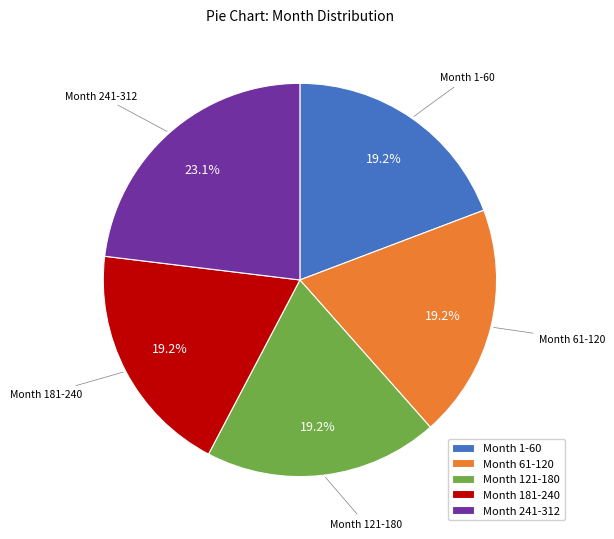

To the nearest percent, what is the difference between the largest and smallest slice percentages?

4%